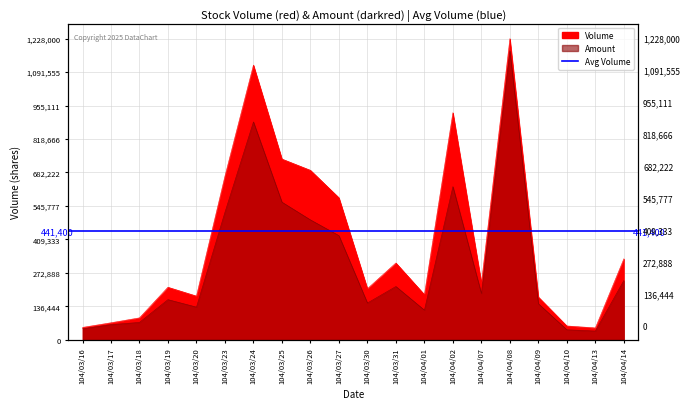

Is the value of Volume at 104/03/30 greater than the value of Amount at 104/03/30?

Yes